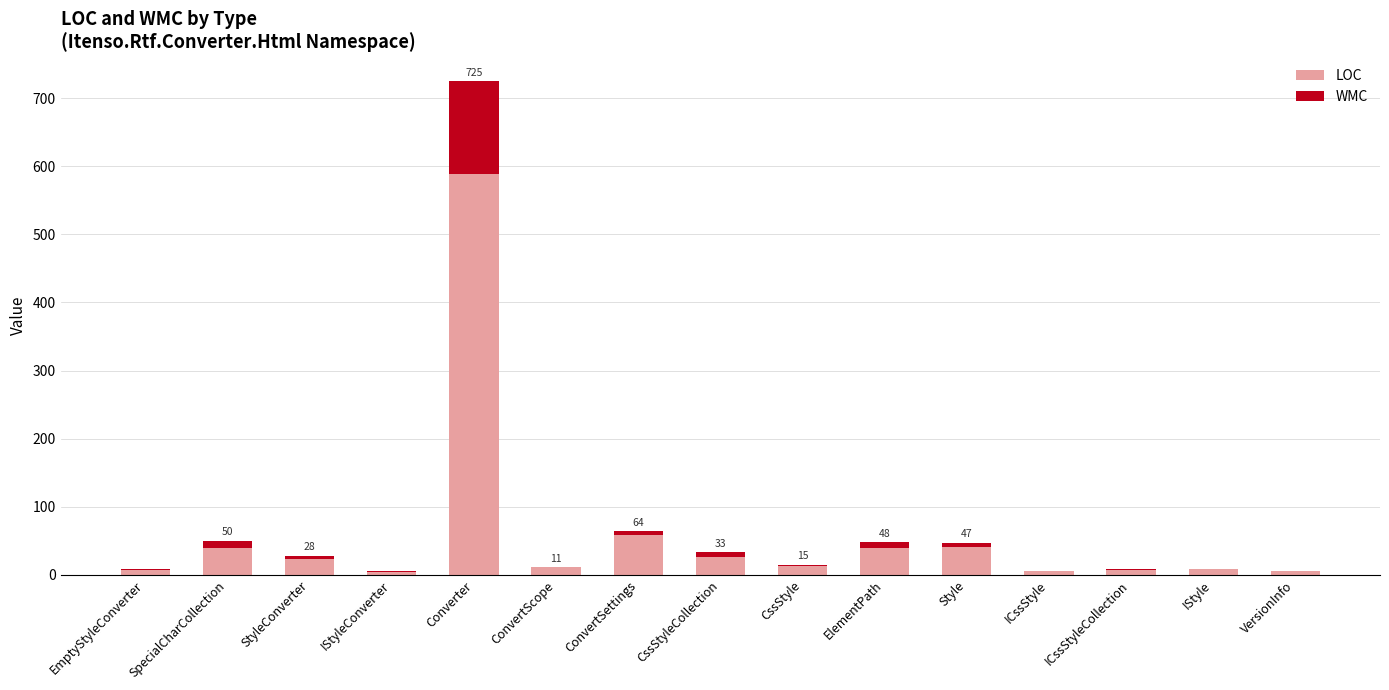

The LOC series shows 40 at ElementPath. True or false?

True